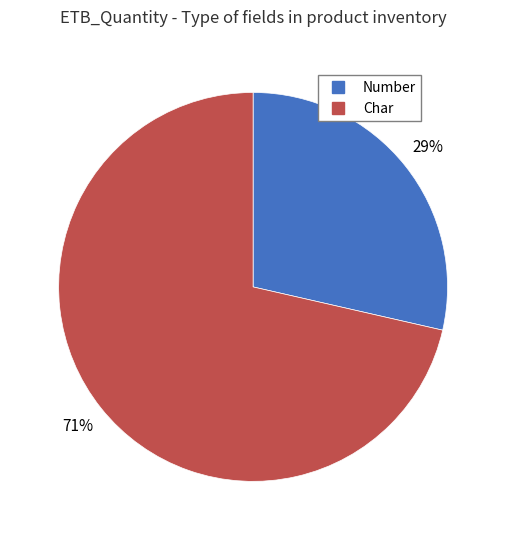

Which has a higher value, Char or Number?

Char